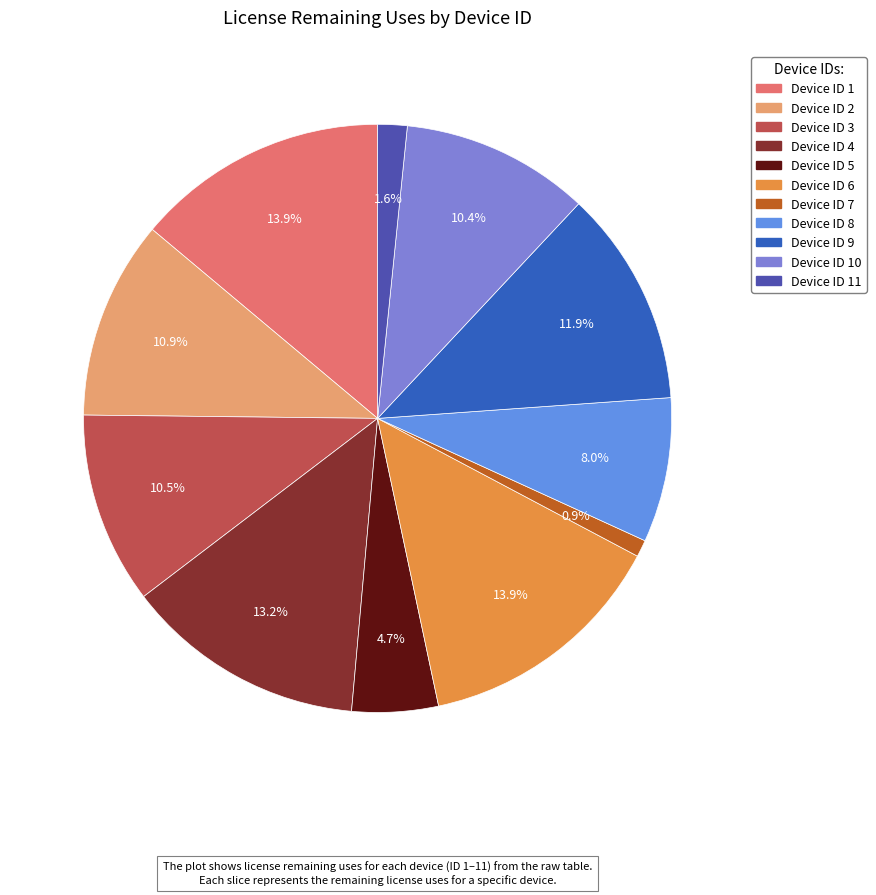

What is the smallest slice in the pie chart?

7